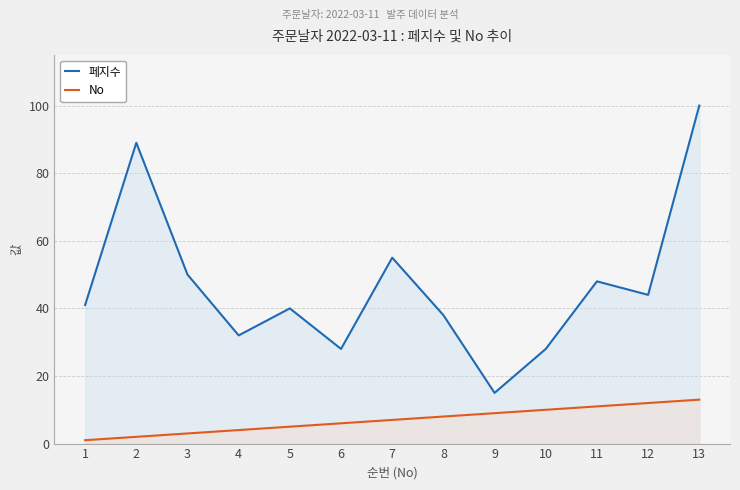

Where is the first local minimum for 페지수?

4